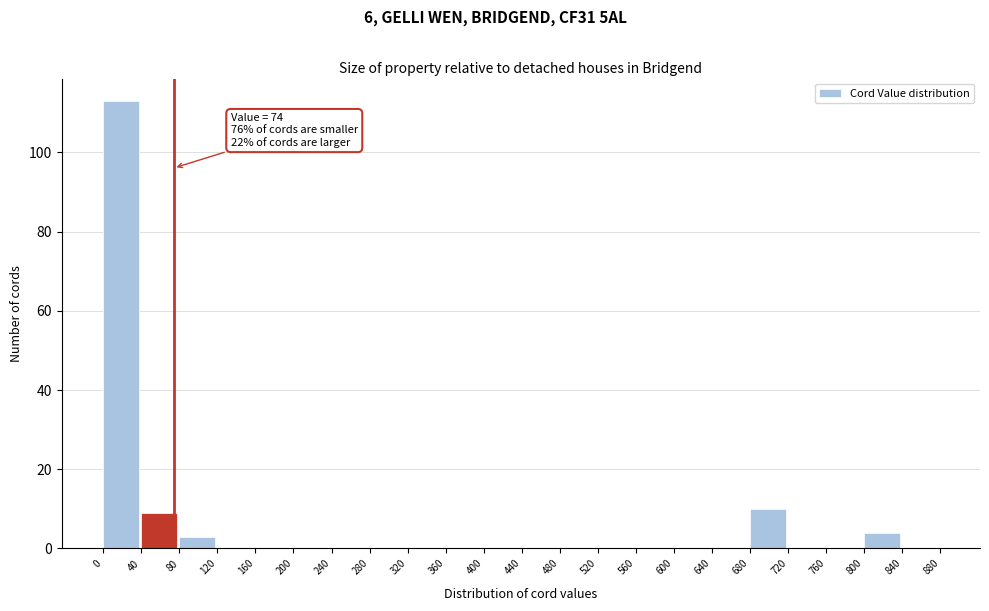

Which range on the x-axis has the tallest bar?

0 to 40